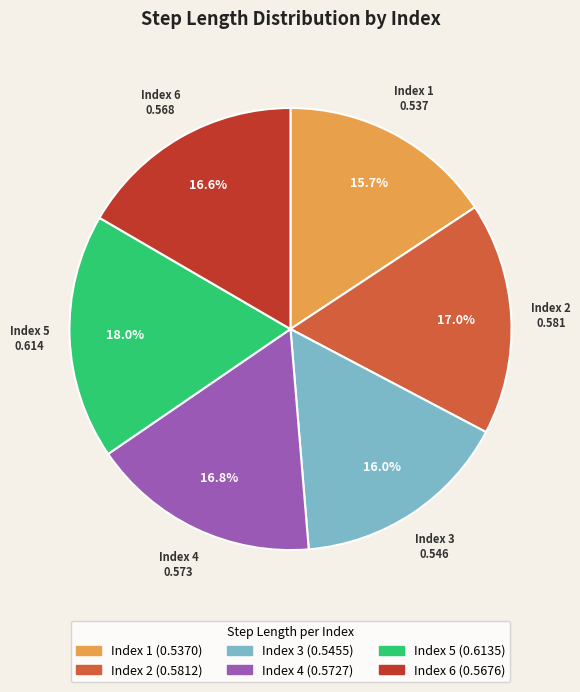

What is the largest slice in the pie chart?

Index 5